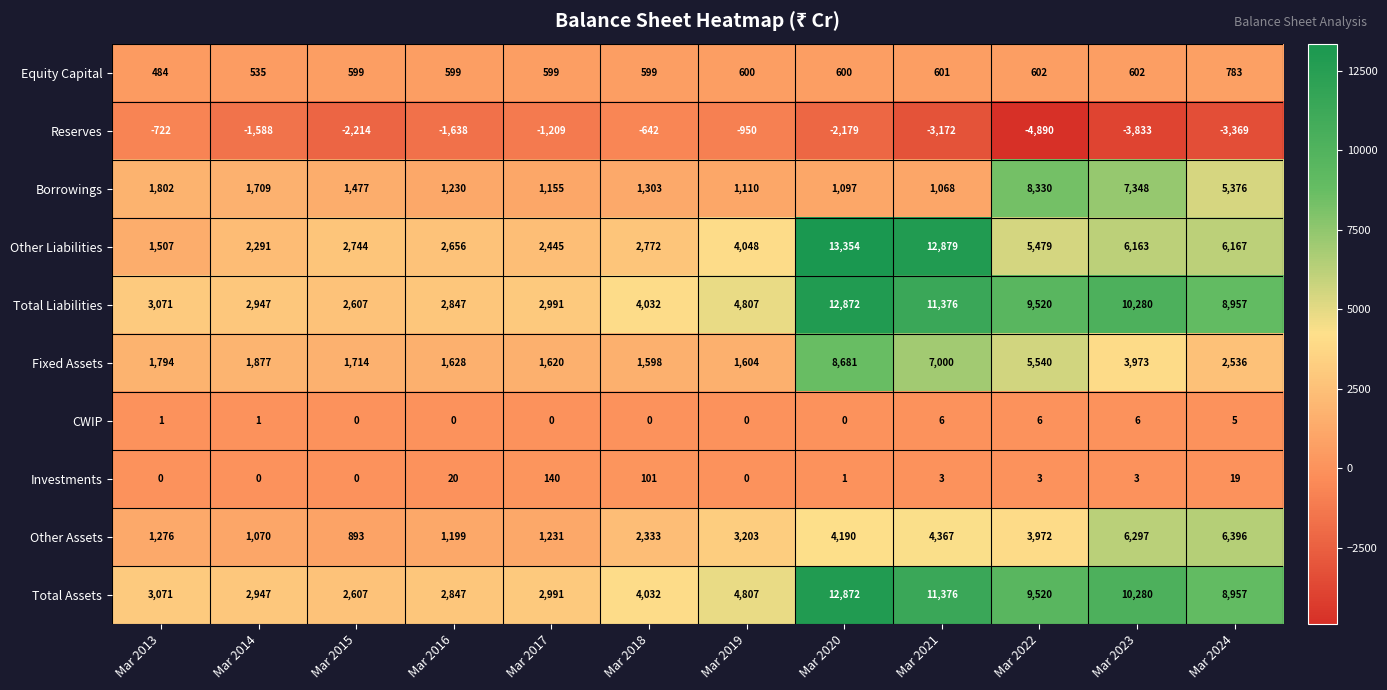

Is the value of Investments at Mar 2023 greater than the value of Other Liabilities at Mar 2020?

No